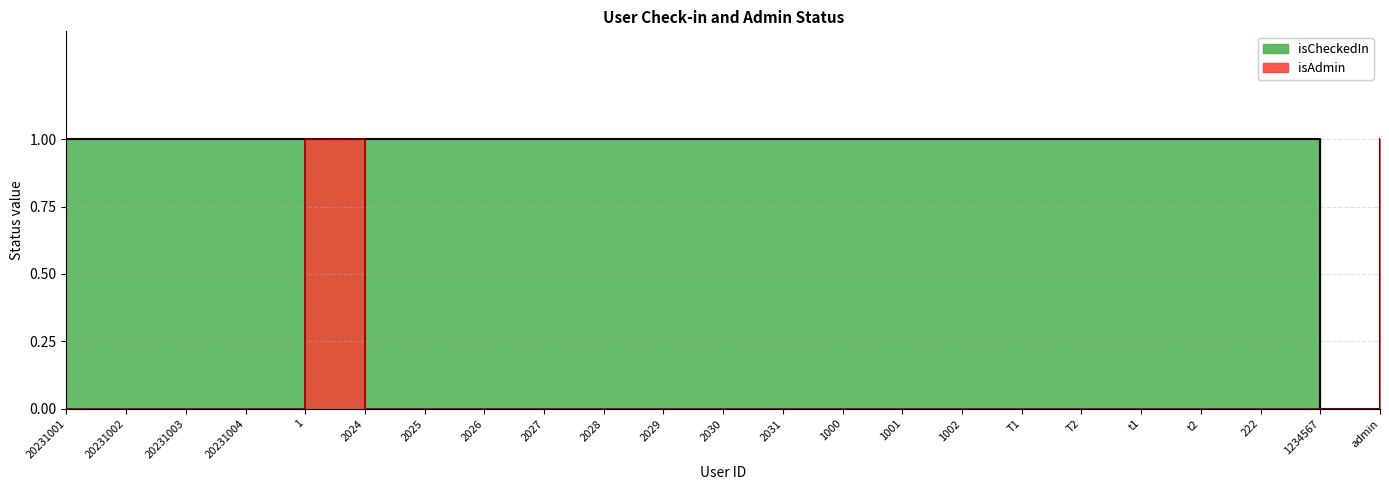

The value of isAdmin at t2 is 0. True or false?

False